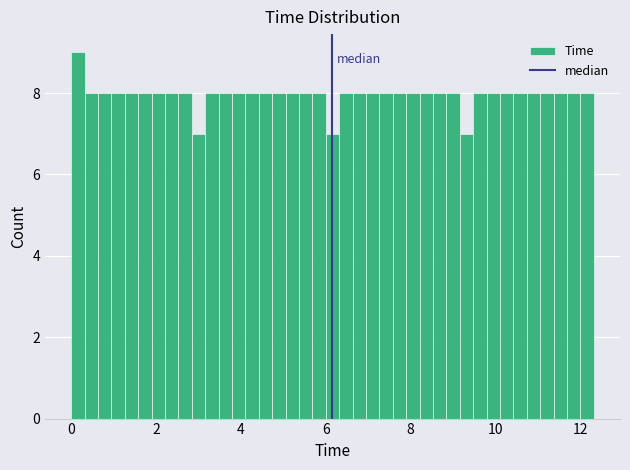

Around what value on the x-axis is the tallest bar? Give the approximate position of its centre, as read against the axis.

0.2